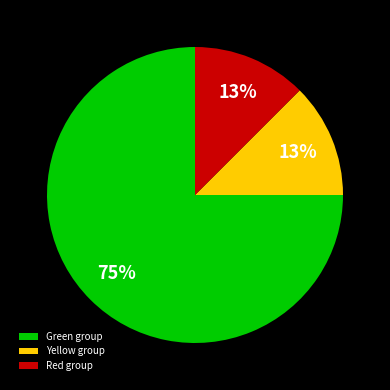

Count the number of slices in the pie.

3